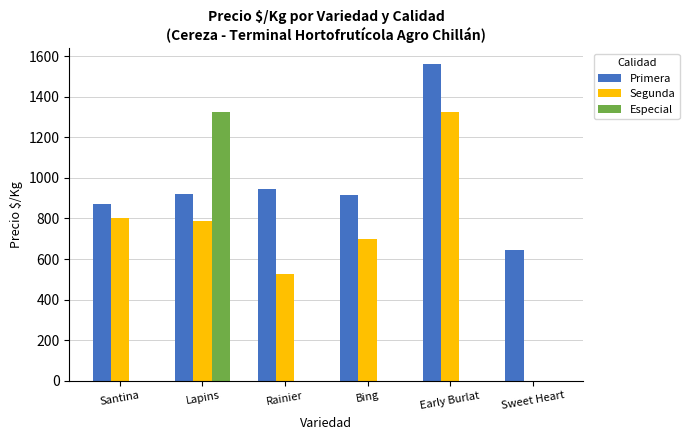

At which category is the sum across all series the highest?

Lapins